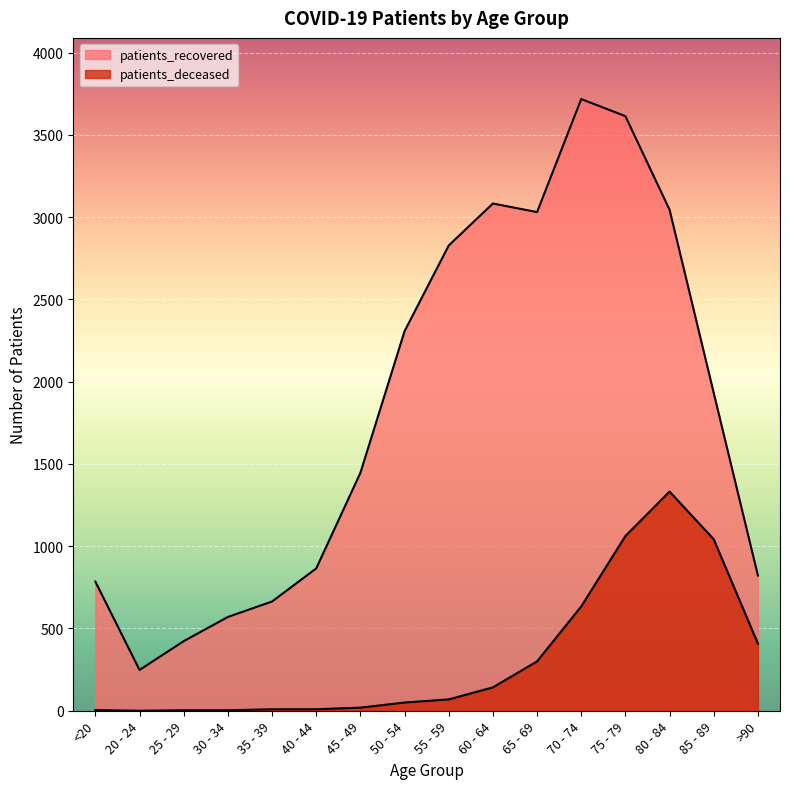

Does the chart display data point markers on the line(s)?

No